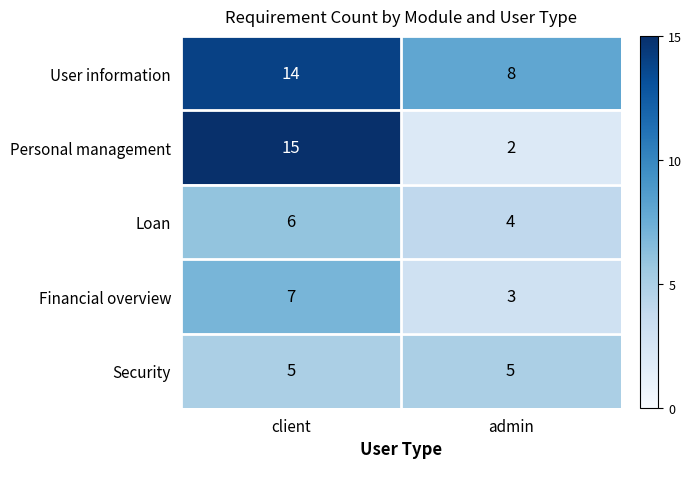

What is the maximum value for Security?

5